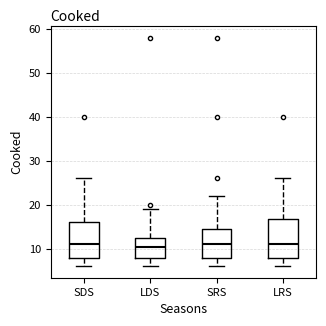

Where does the upper whisker of the box for SRS end on the y-axis? The values are not printed on the chart, so give them approximately, as read against the axis.

22